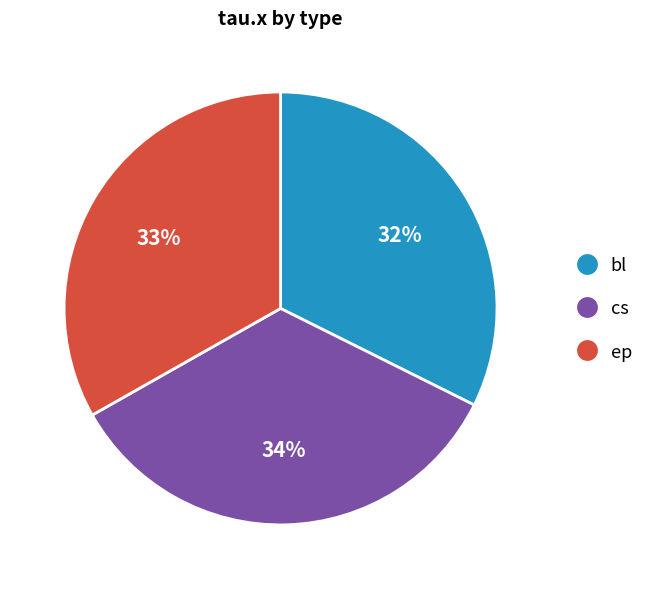

Does ep represent more than half of the total?

No